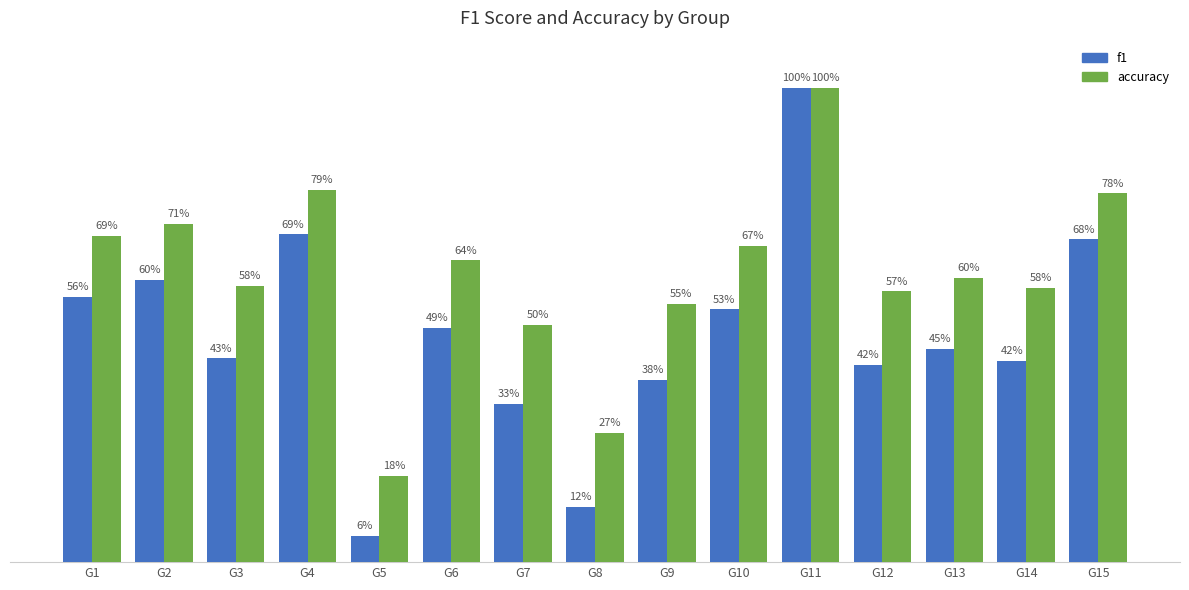

At which category is the sum across all series the highest?

G11